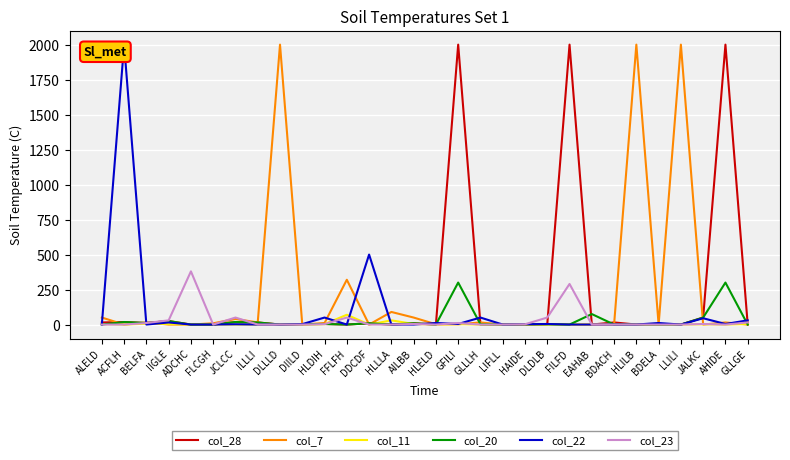

True or false: col_20 has a value of 195 at DLLLD.

False